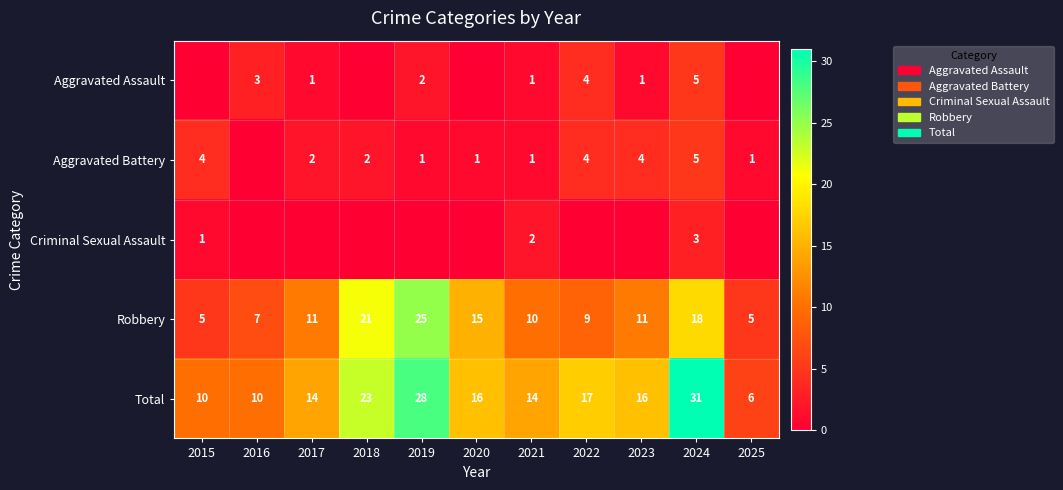

What value does the Total series have at 2020?

16